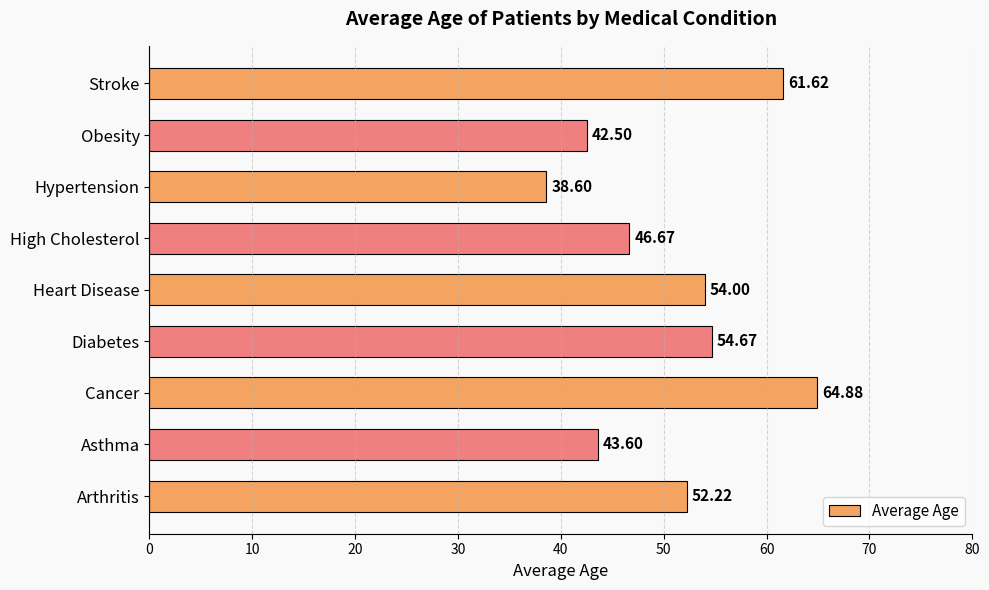

What is the ratio of the value at Arthritis to the value at High Cholesterol?

1.1